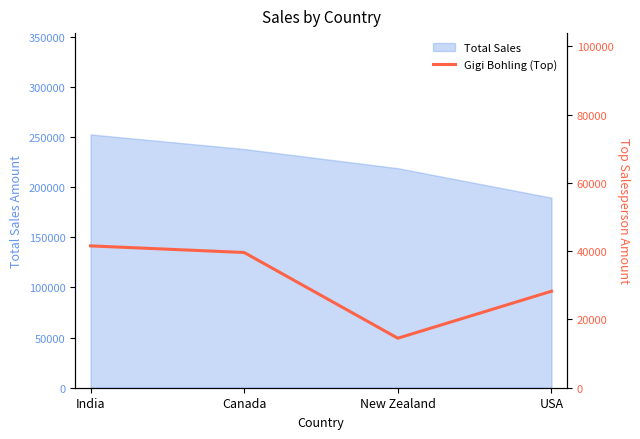

What is the average value?

30989